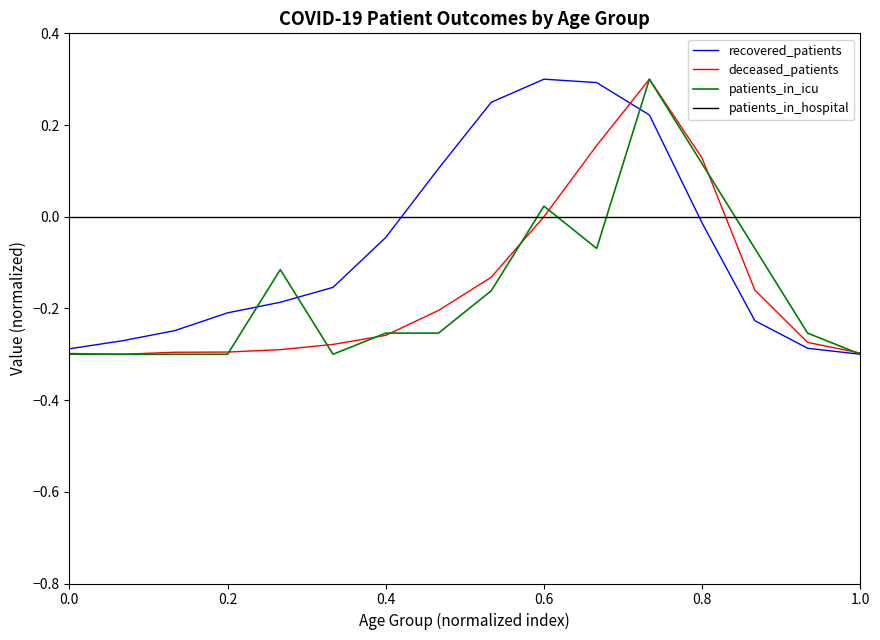

How many intersections are there between recovered_patients and patients_in_hospital?

2